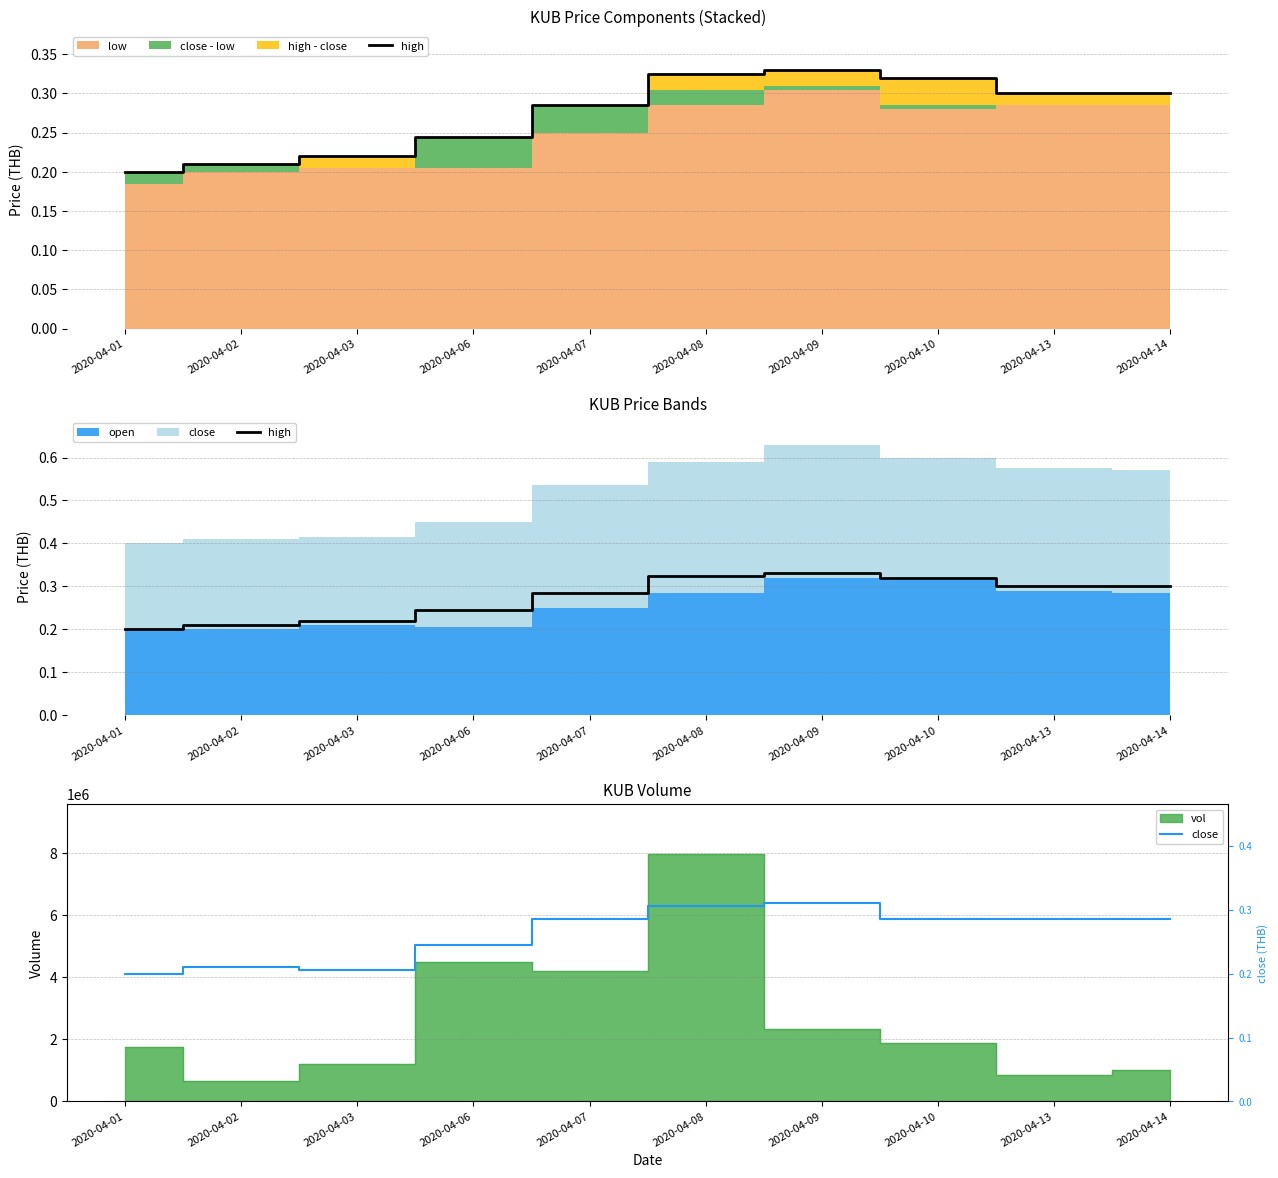

What is the sum of the close values at 2020-04-13 and 2020-04-14?

0.6